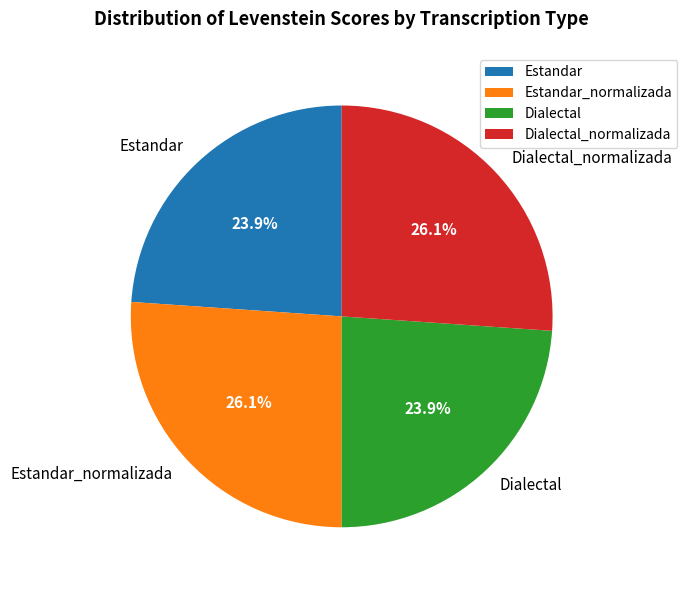

Is Dialectal the majority of the pie?

No